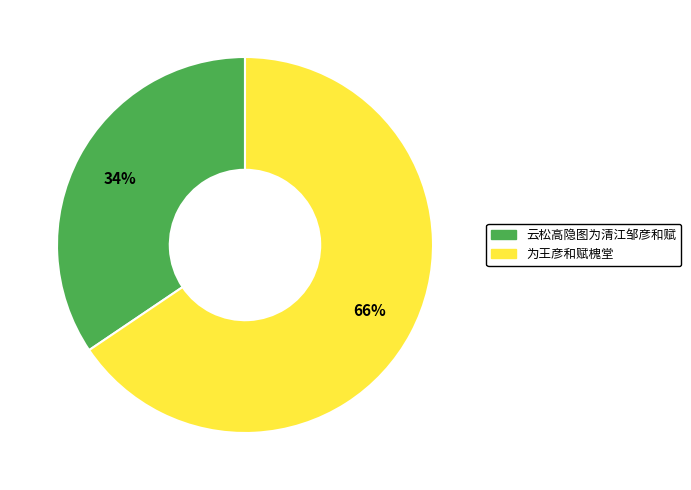

How many slices are in this pie chart?

2